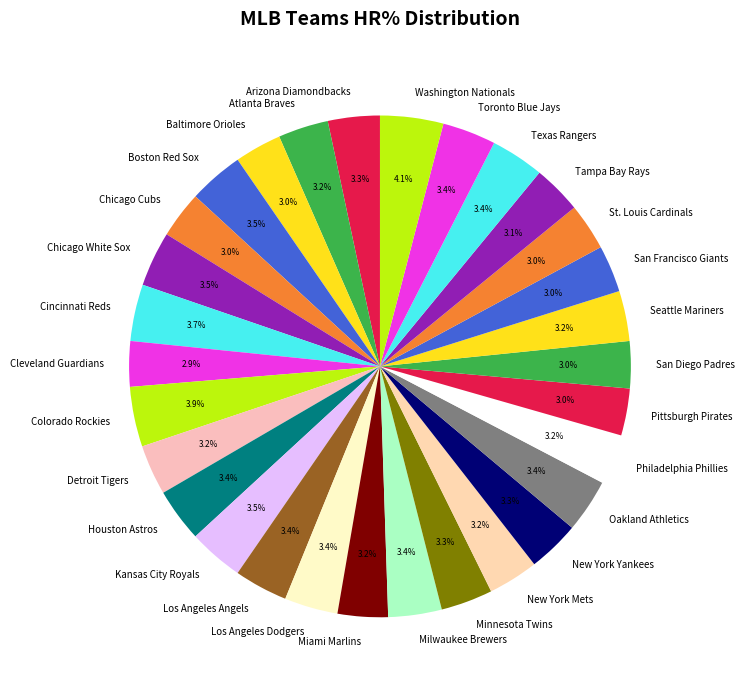

How many slices are in this pie chart?

30